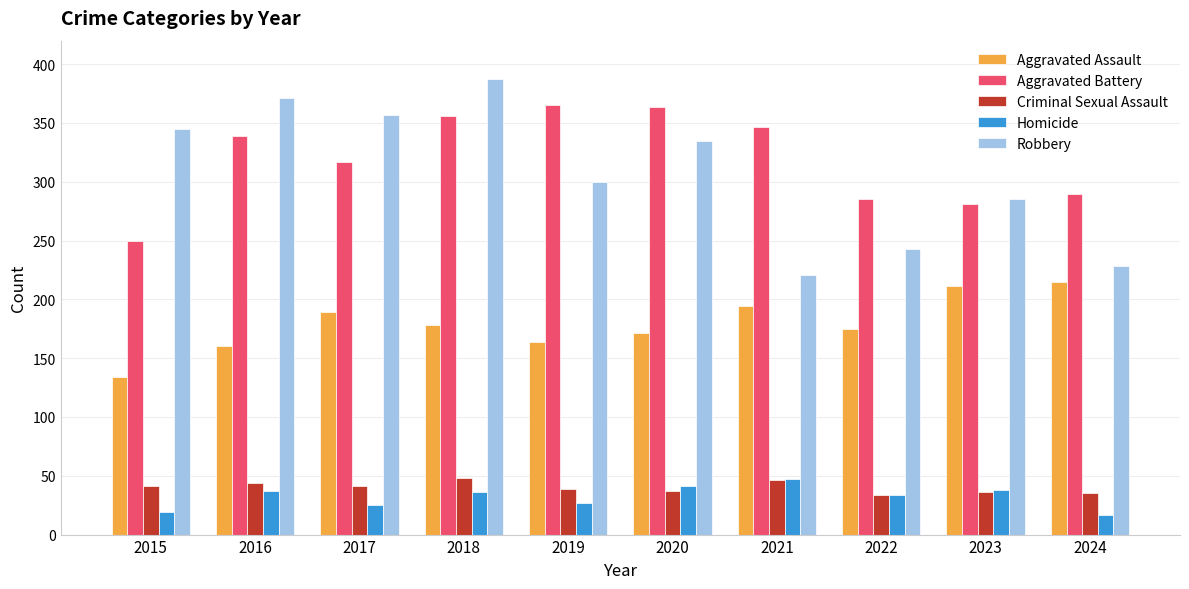

Does the chart contain any negative values?

No